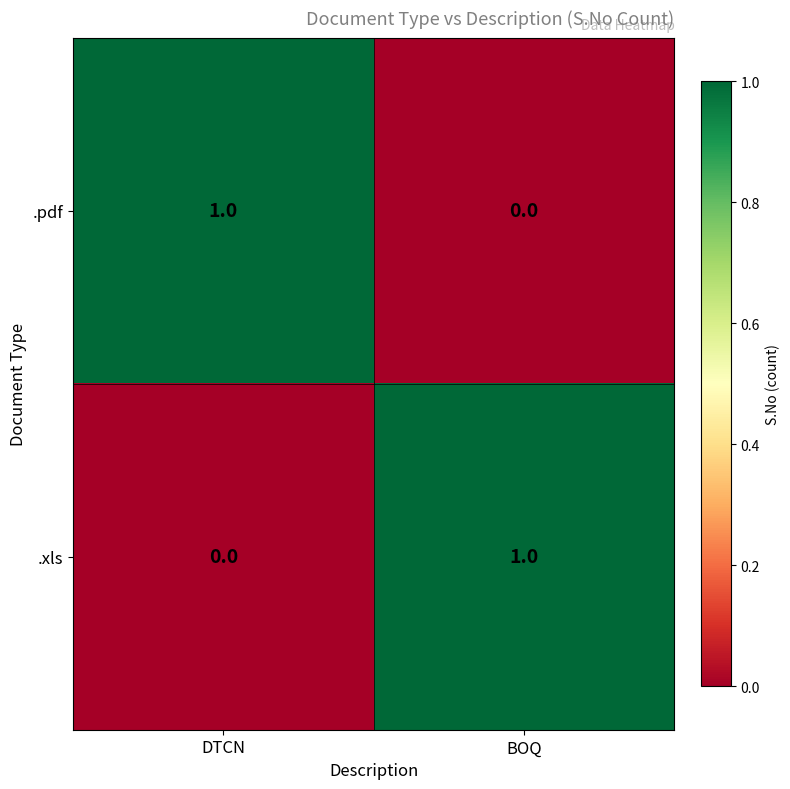

At which label is .pdf closest to 0?

BOQ